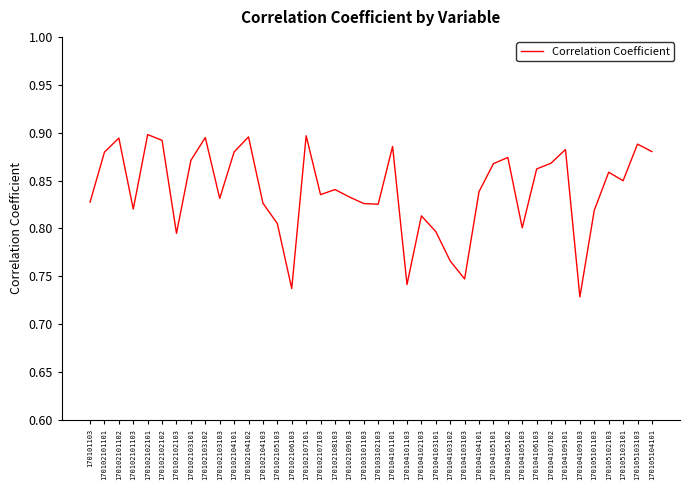

At which category does the chart reach its minimum across all series?

170104109103